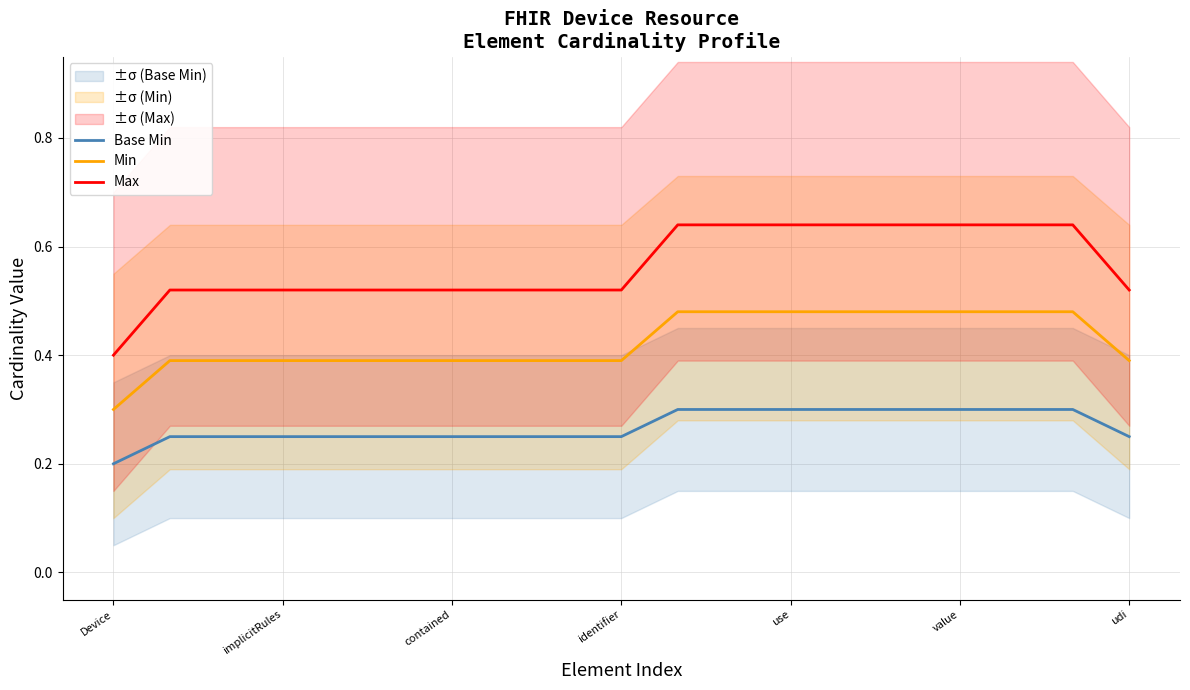

The value of Max at use is 0.8. True or false?

False